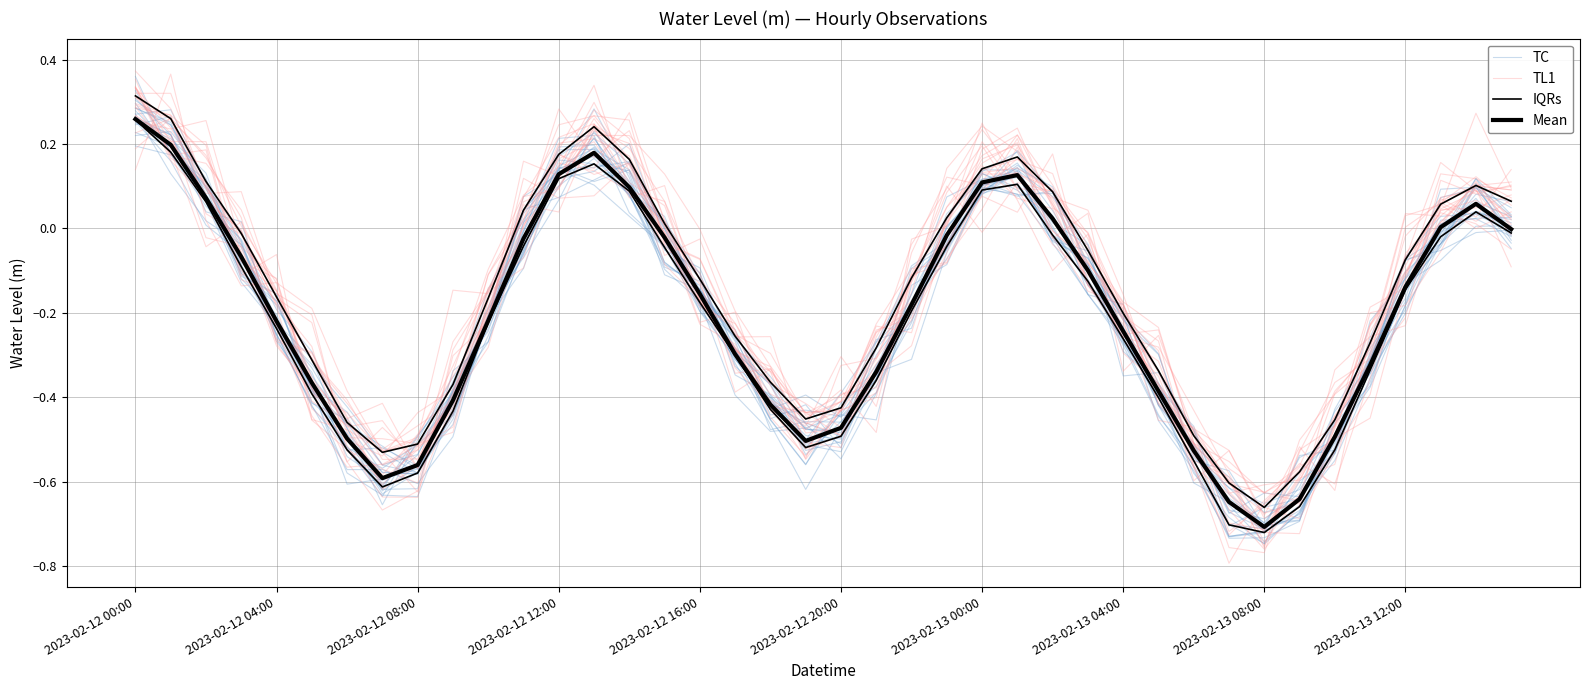

True or false: IQRs and Mean intersect in this chart.

False